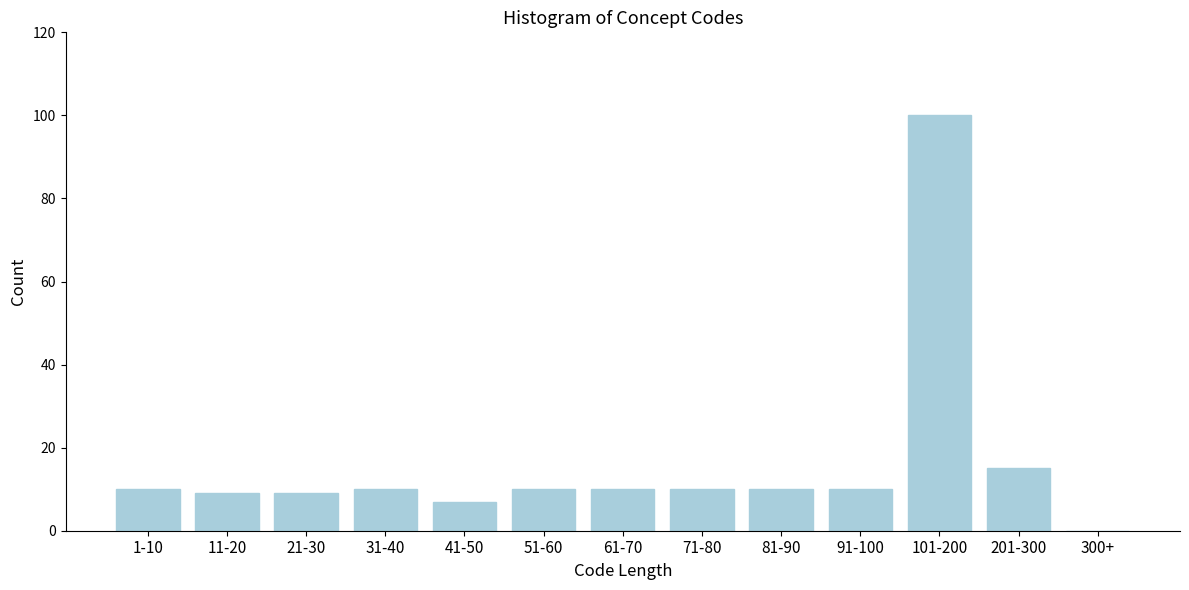

Reading left to right, extract all data points from this chart.

1-10=10	11-20=9	21-30=9	31-40=10	41-50=7	51-60=10	61-70=10	71-80=10	81-90=10	91-100=10	101-200=100	201-300=15	300+=0